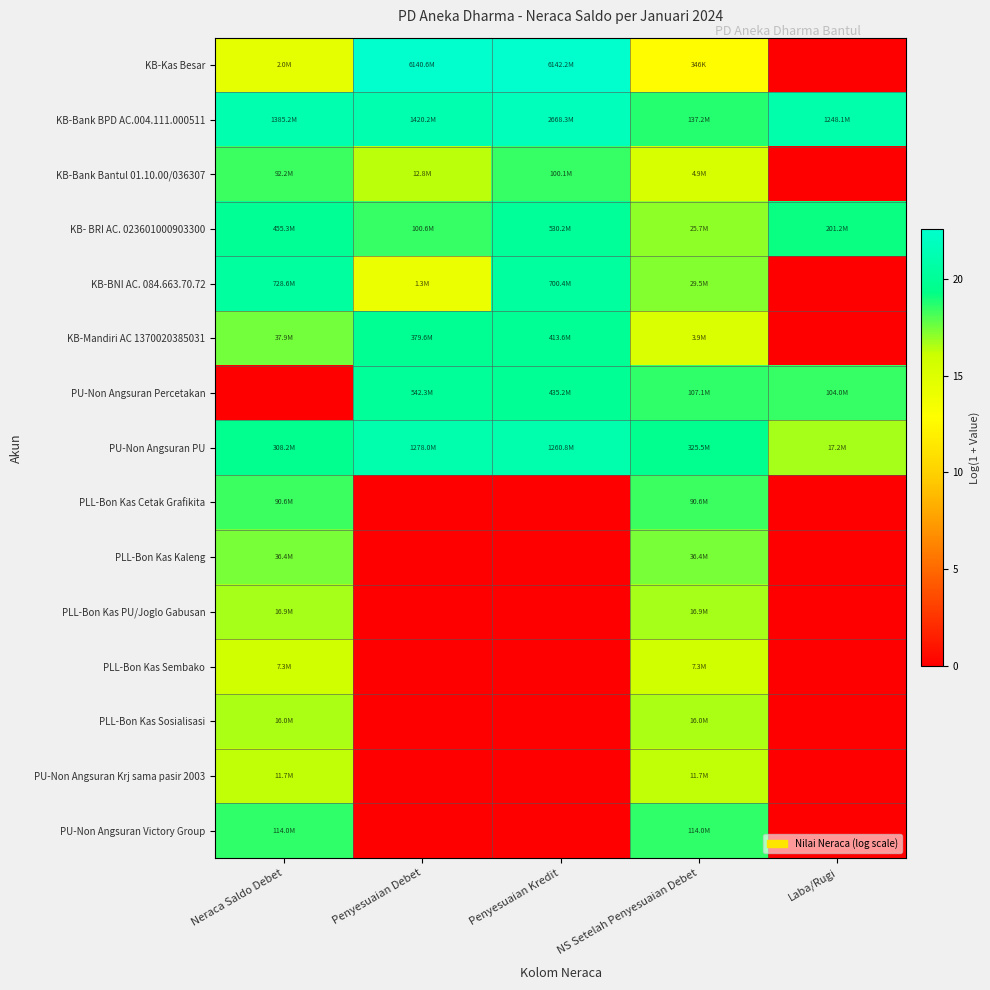

What is the difference between the highest and lowest values at Penyesuaian Debet?

22.5